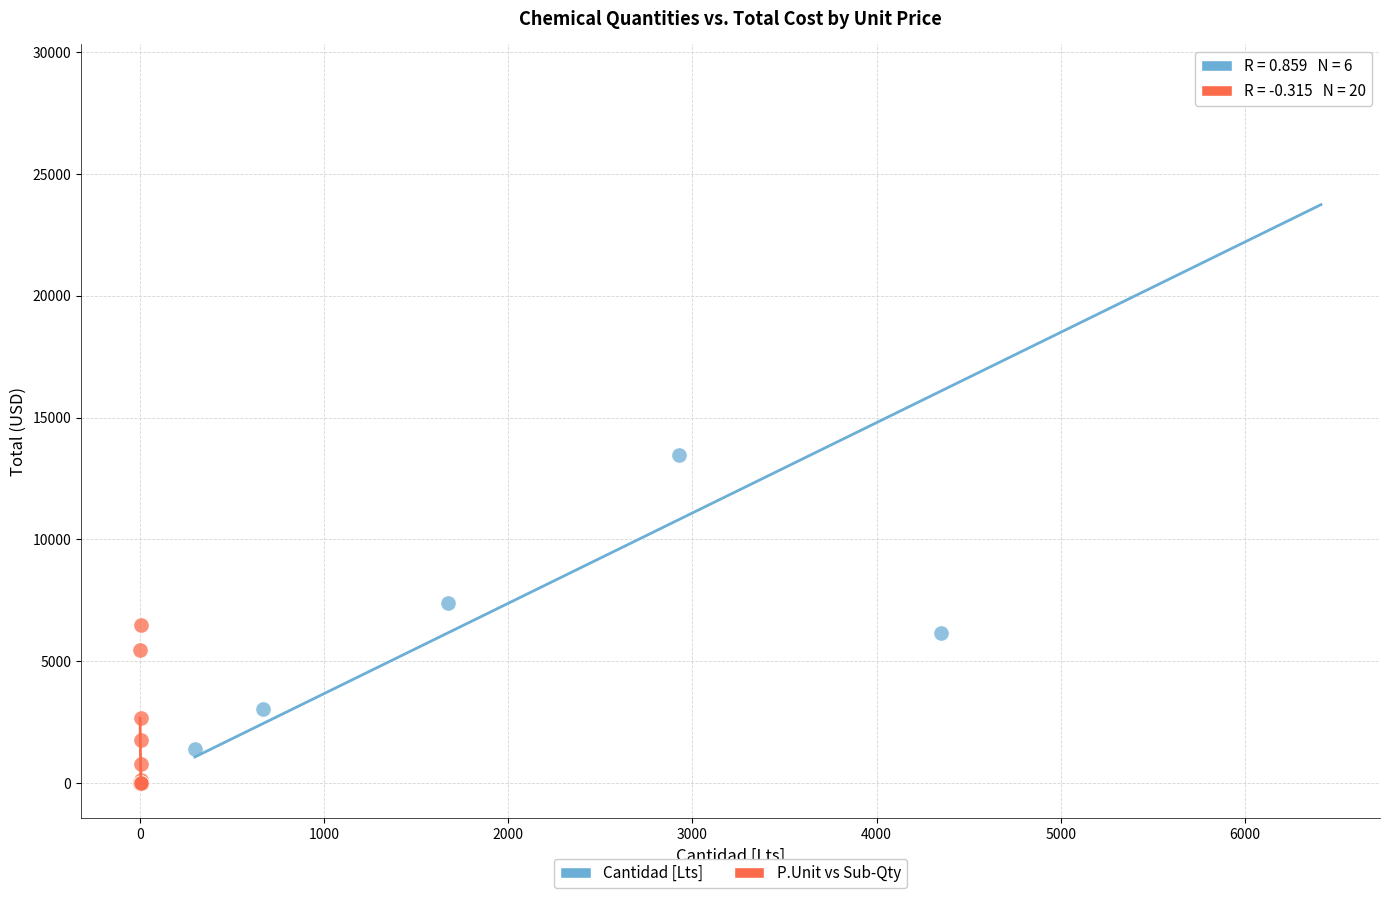

Which series contains the highest Y value?

Cantidad [Lts]